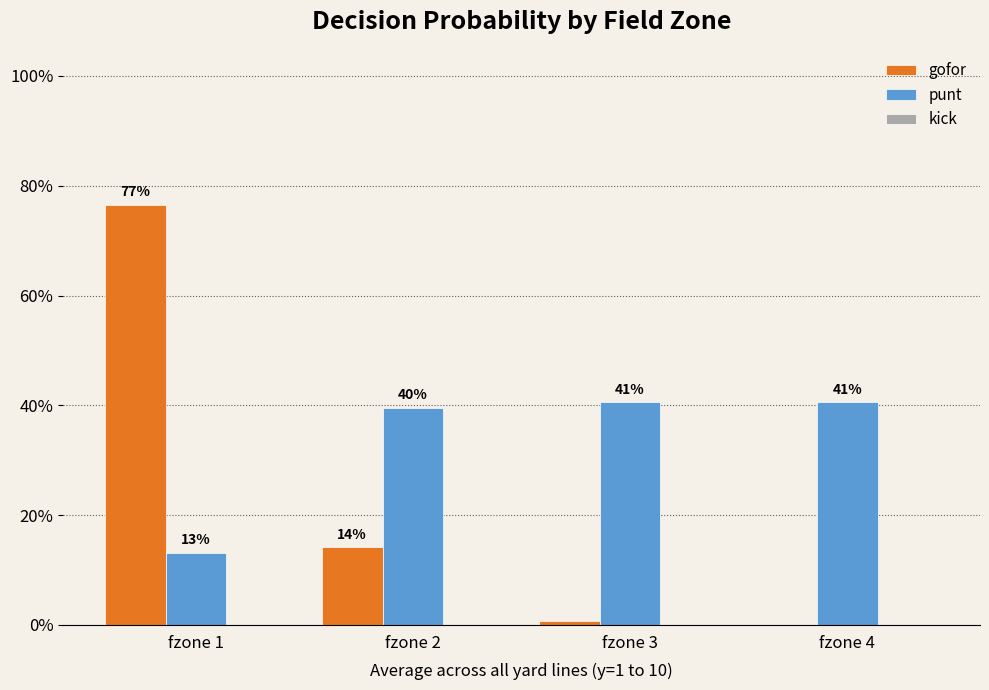

Reading left to right, extract all data points from this chart.

gofor: fzone 1=0.8	fzone 2=0.1	fzone 3=0.0	fzone 4=0.0
punt: fzone 1=0.1	fzone 2=0.4	fzone 3=0.4	fzone 4=0.4
kick: fzone 1=0.0	fzone 2=0.0	fzone 3=0.0	fzone 4=0.0